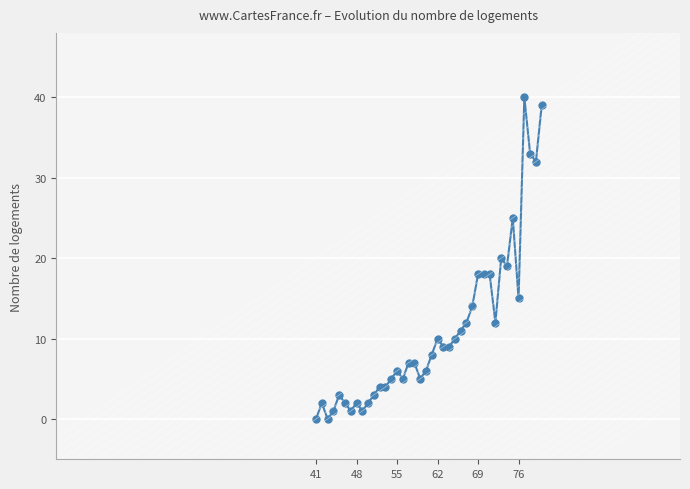

What is the greatest value displayed?

40